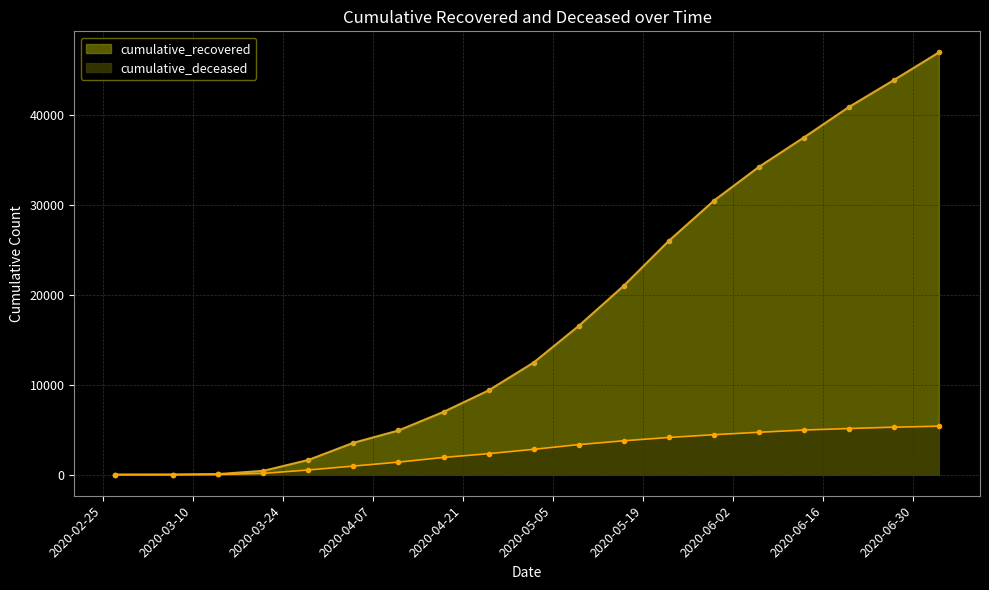

At which label does cumulative_deceased first exceed 2815?

2020-05-09